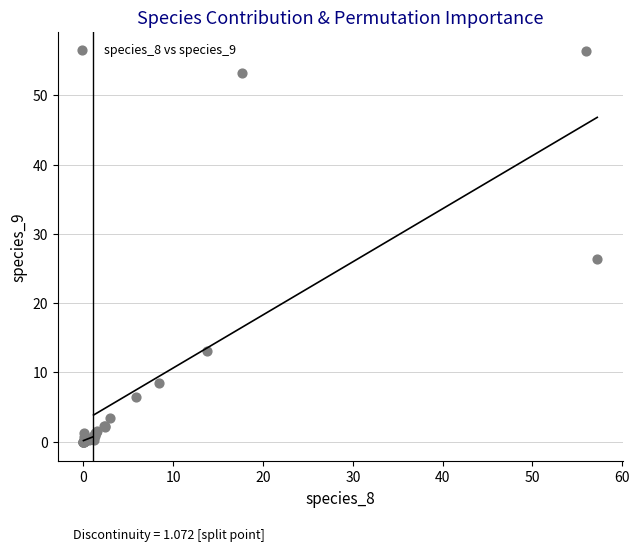

What Y value in the scatter plot is closest to 28?

26.4